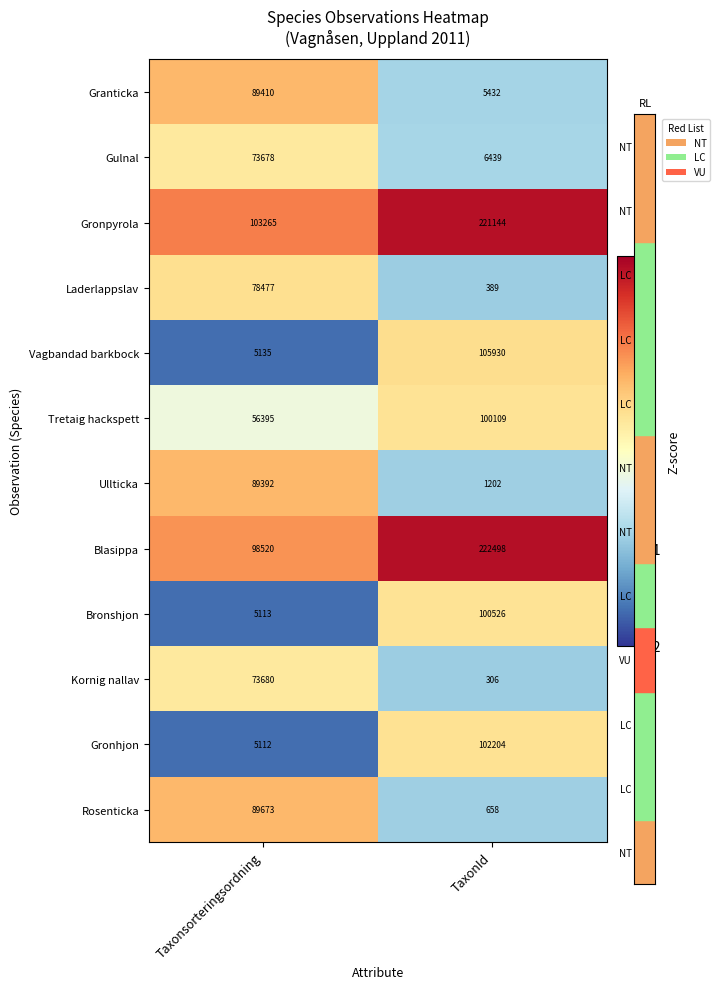

List the series in order of their peak value, lowest first.

Gulnal, Kornig nallav, Laderlappslav, Ullticka, Granticka, Rosenticka, Tretaig hackspett, Bronshjon, Gronhjon, Vagbandad barkbock, Gronpyrola, Blasippa